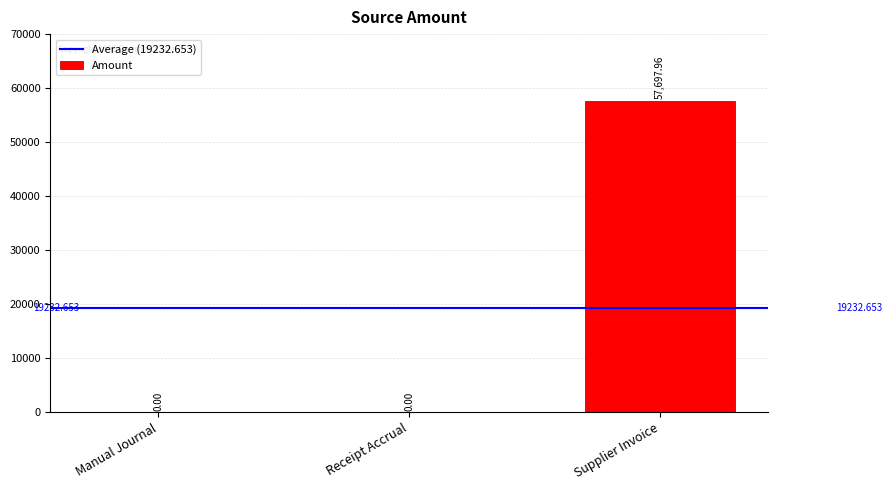

What is the change in value from Receipt Accrual to Supplier Invoice?

+57698.0